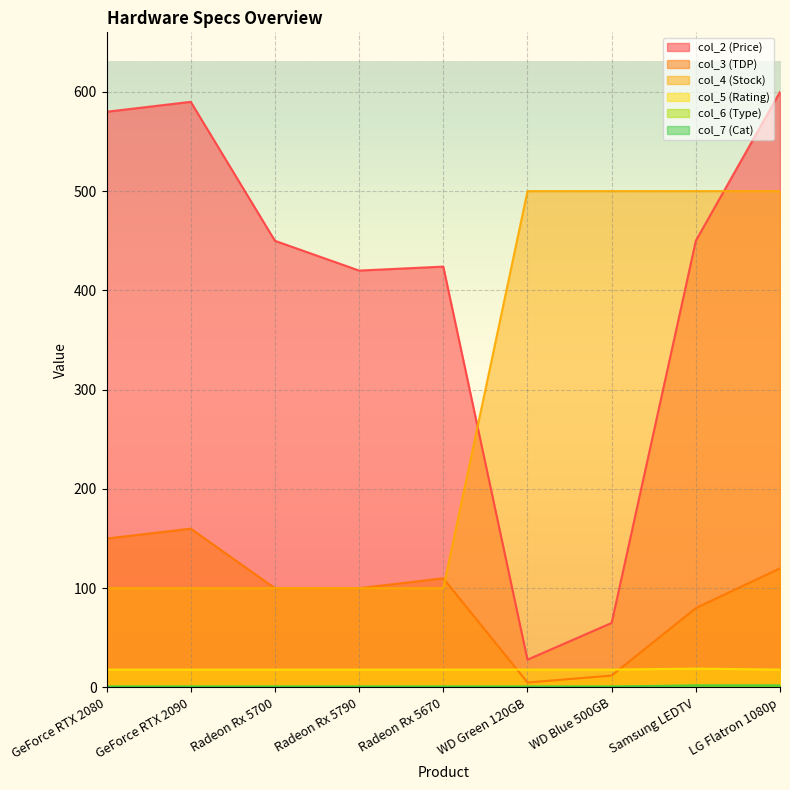

What is the minimum value shown in the chart?

1